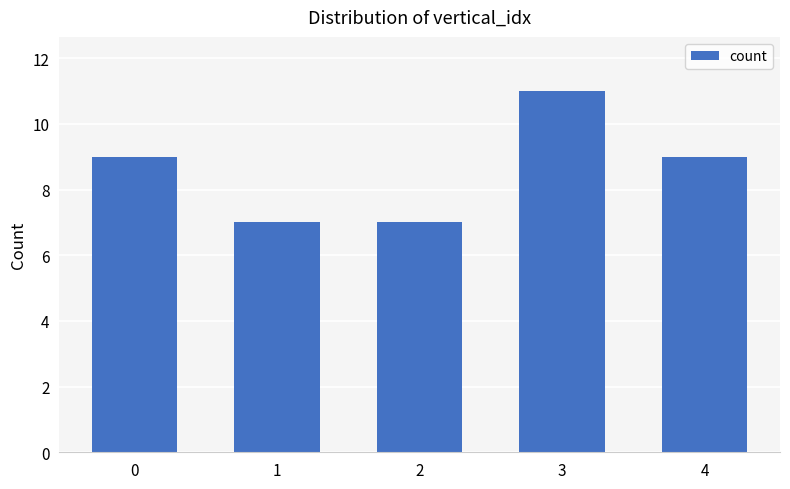

How many values are below 9?

2